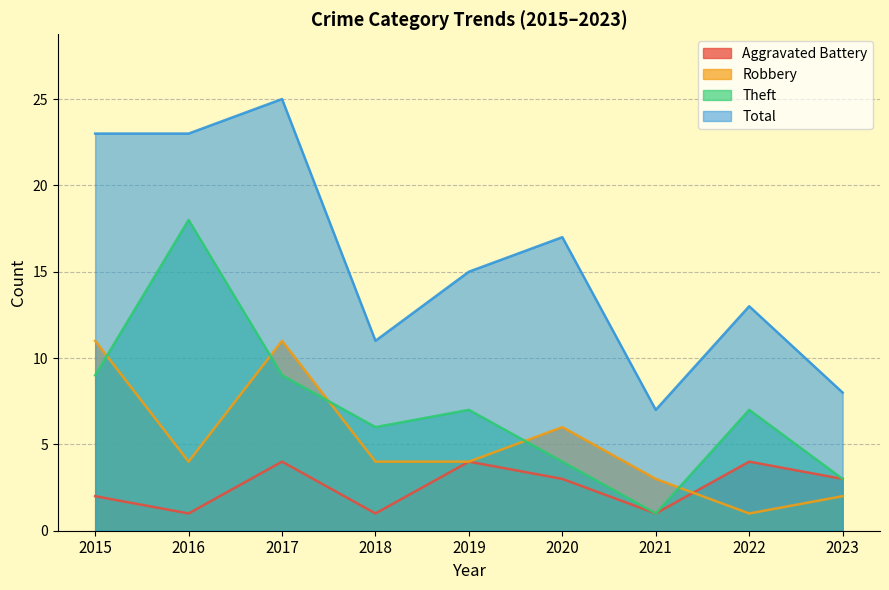

At which label is Theft closest to 9?

2015